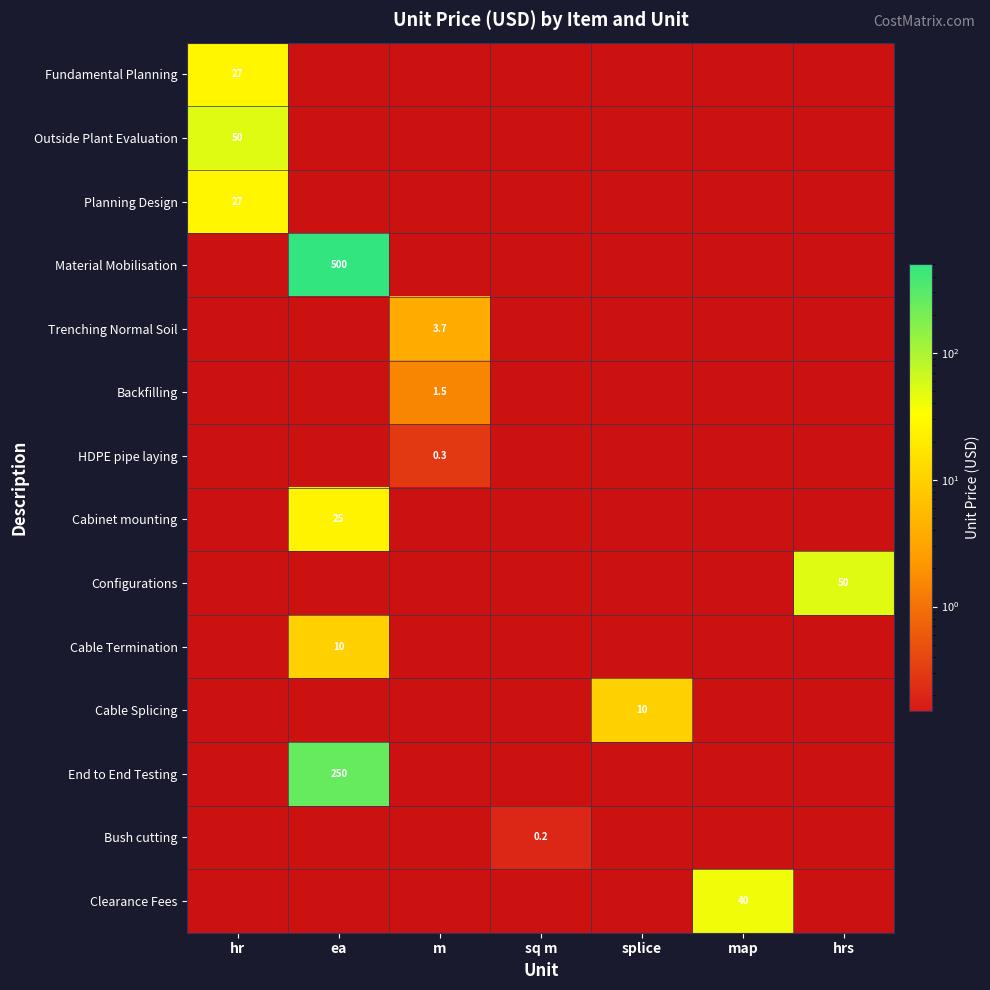

The Cable Splicing series shows 5.7 at splice. True or false?

False